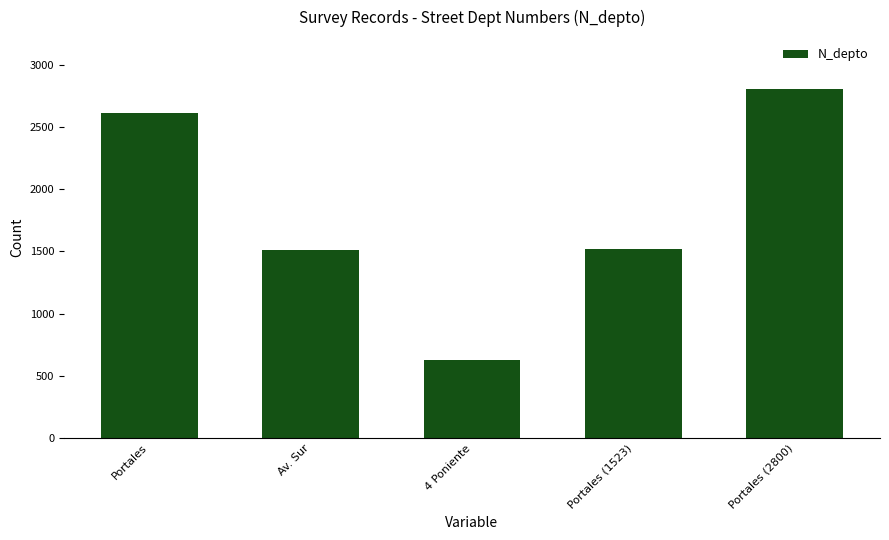

What is the label of the 1st bar from the left?

Portales